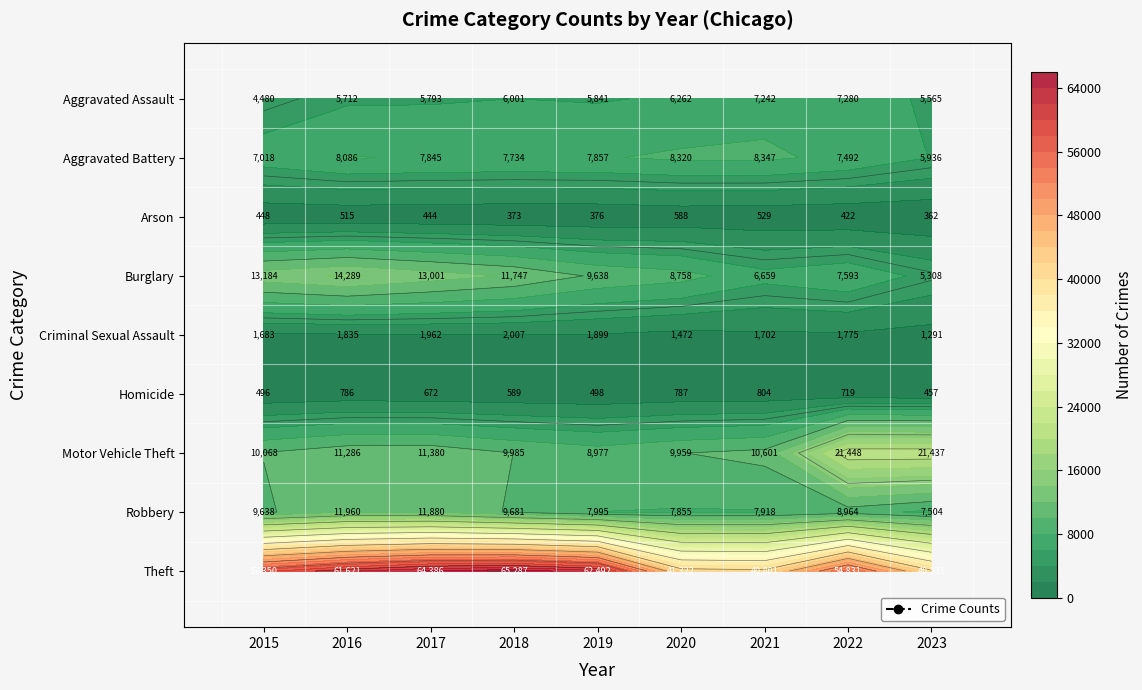

Reading left to right, extract all data points from this chart.

Aggravated Assault: 4480	5712	5793	6001	5841	6262	7242	7280	5565
Aggravated Battery: 7018	8086	7845	7734	7857	8320	8347	7492	5936
Arson: 448	515	444	373	376	588	529	422	362
Burglary: 13184	14289	13001	11747	9638	8758	6659	7593	5308
Criminal Sexual Assault: 1683	1835	1962	2007	1899	1472	1702	1775	1291
Homicide: 496	786	672	589	498	787	804	719	457
Motor Vehicle Theft: 10068	11286	11380	9985	8977	9959	10601	21448	21437
Robbery: 9638	11960	11880	9681	7995	7855	7918	8964	7504
Theft: 57350	61621	64386	65287	62492	41322	40801	54831	40531